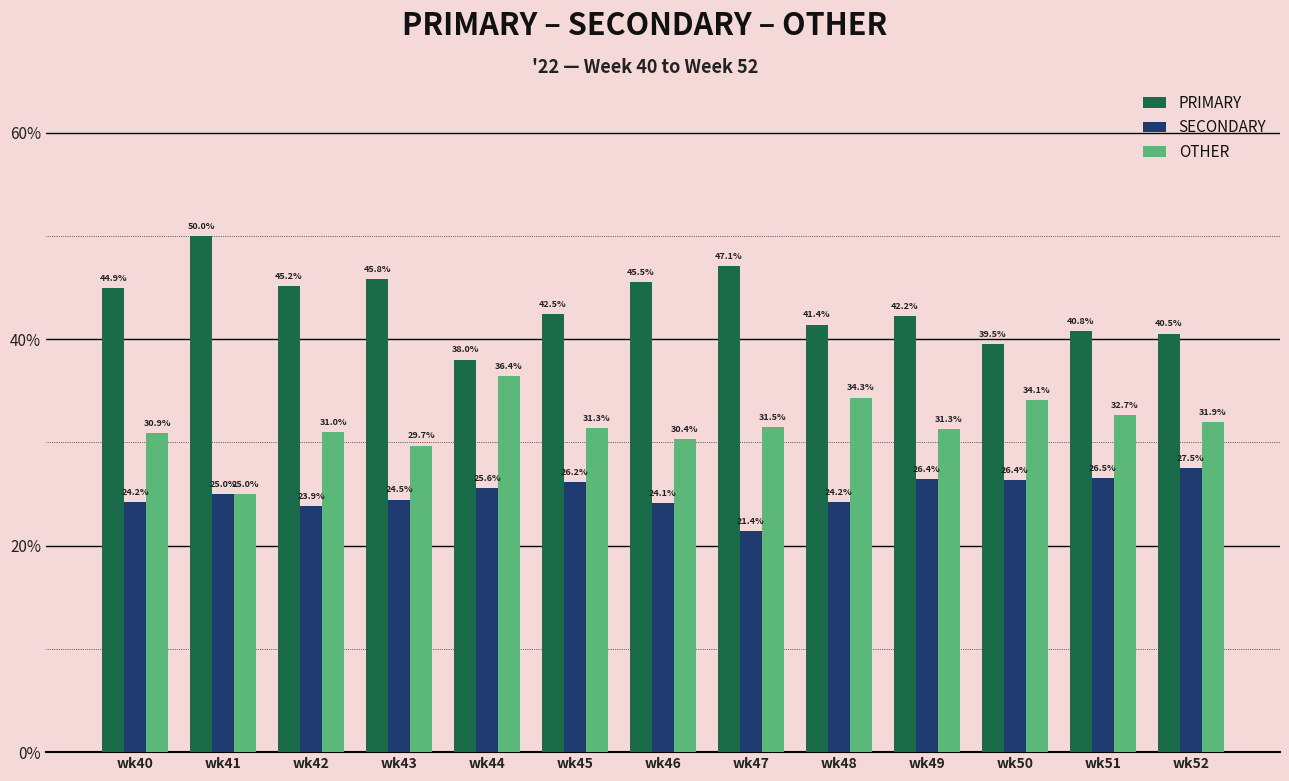

What is the difference between the maximum and second lowest values in the SECONDARY series?

3.7